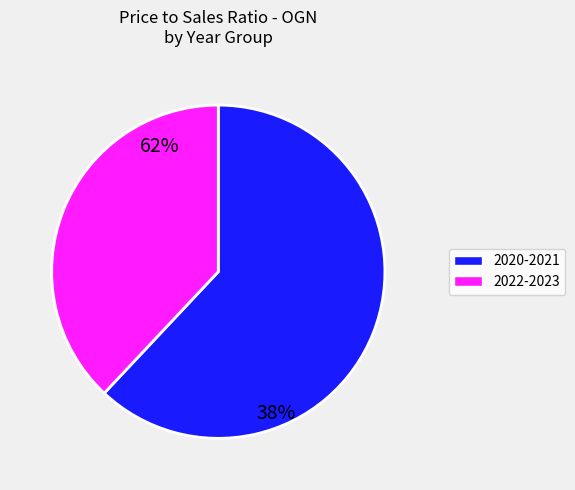

Is 2021Q3 the majority of the pie?

No